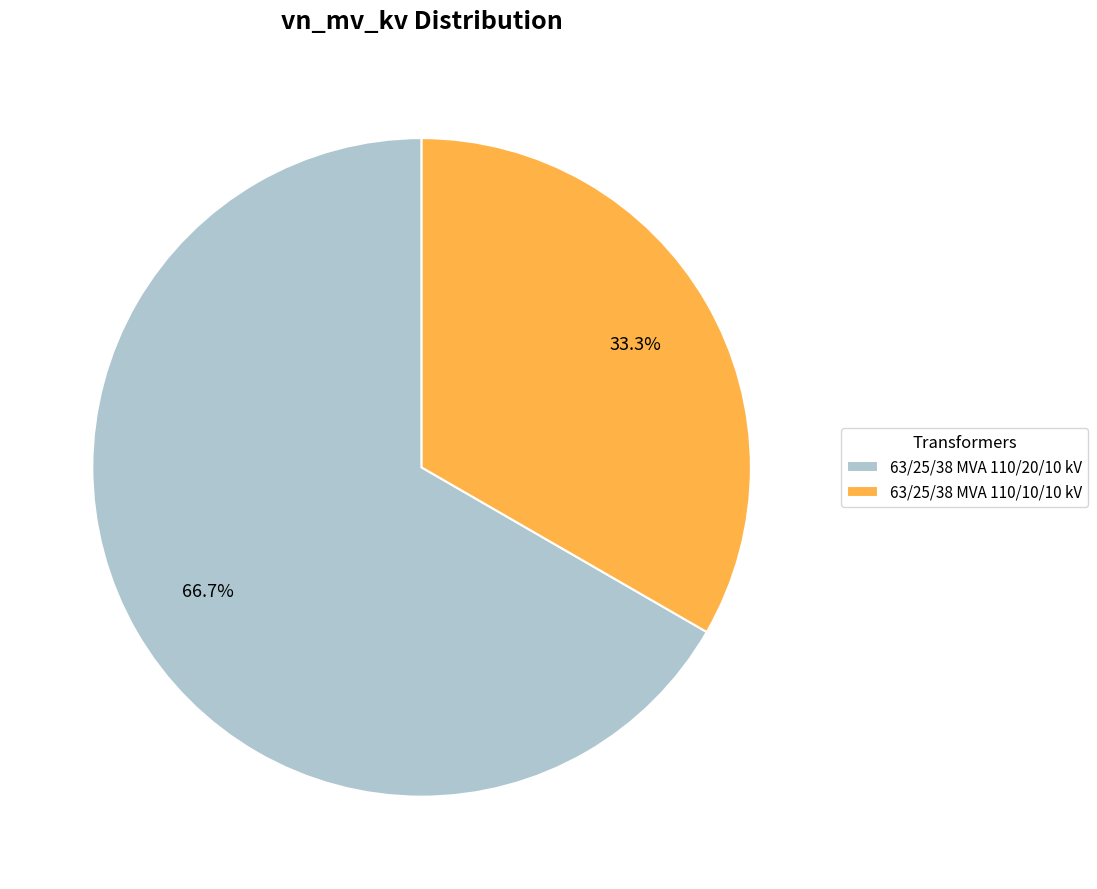

To the nearest percent, what percentage of the pie is 63/25/38 MVA 110/10/10 kV?

33%